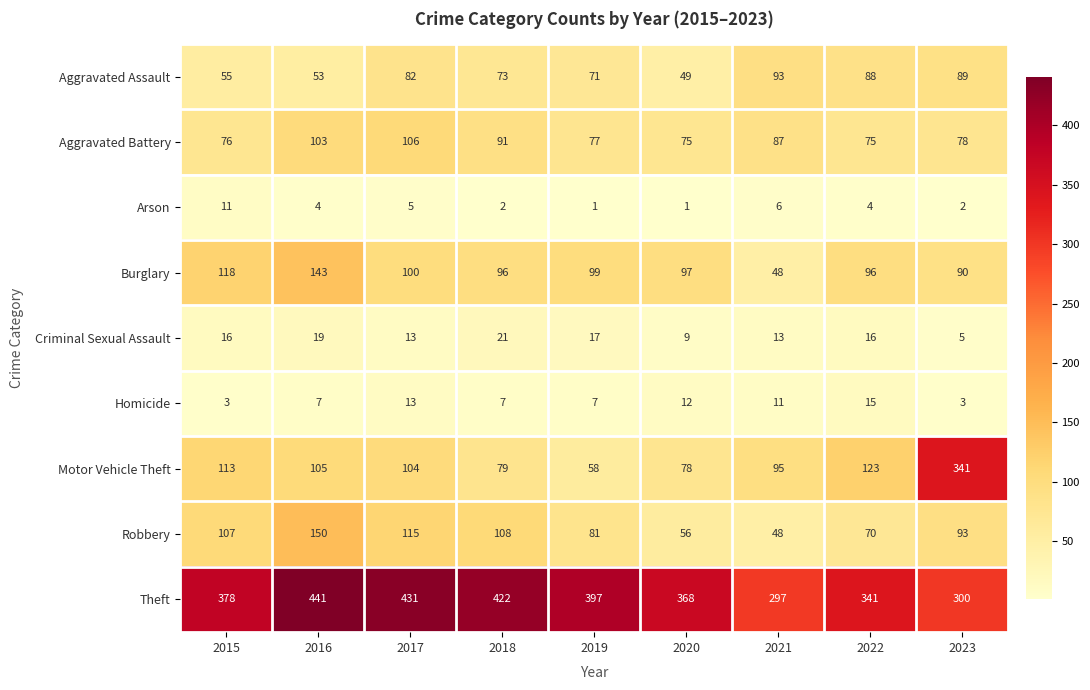

At which category is the sum across all series the highest?

2016